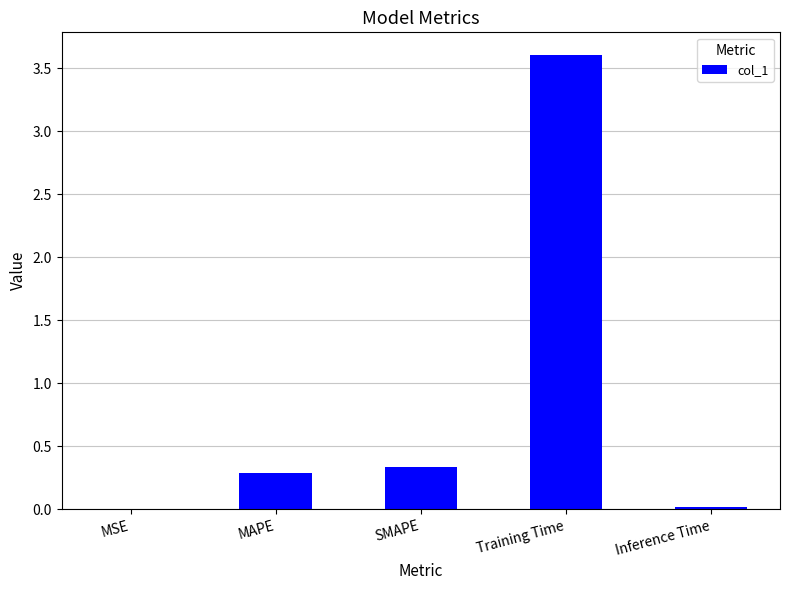

What is the greatest value displayed?

3.6